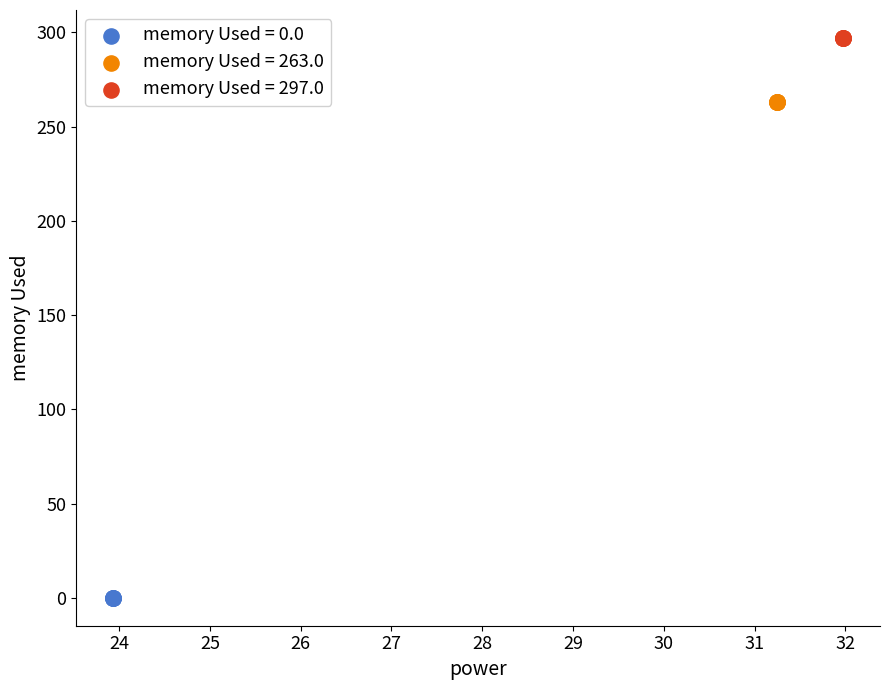

What are all the series names shown in the legend?

memory Used = 0.0, memory Used = 263.0, memory Used = 297.0